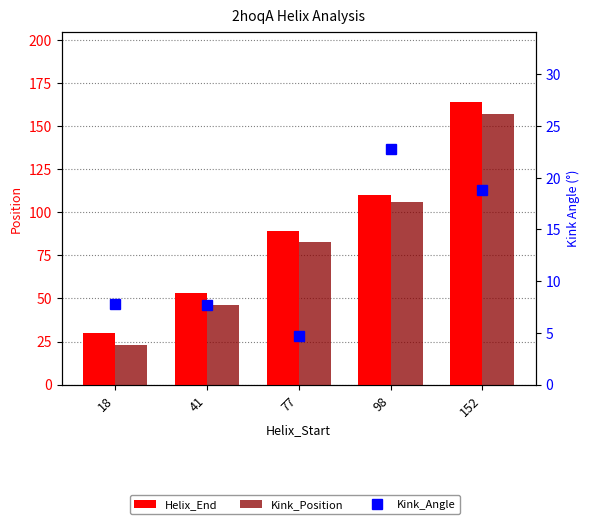

How many data points in Kink_Angle are less than 7?

1